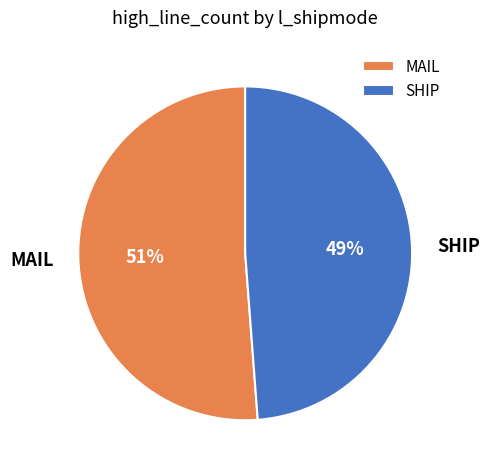

Which category accounts for the majority?

MAIL